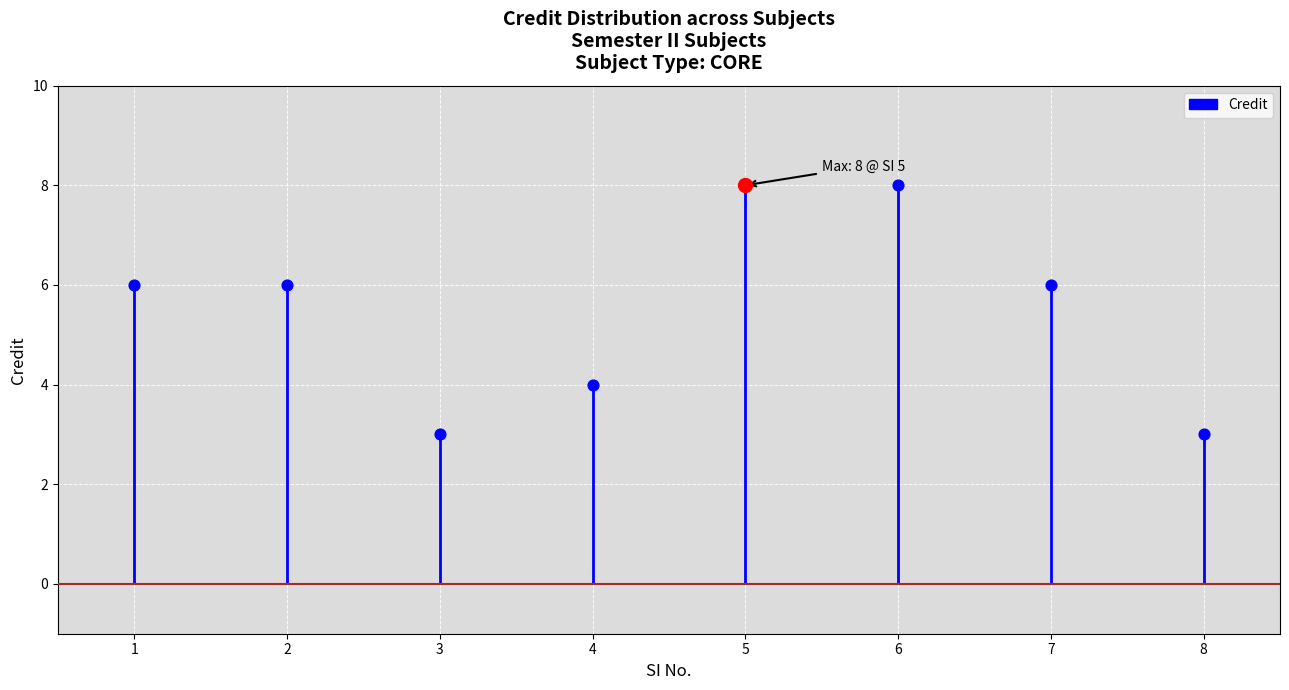

What is the change in value from 2 to 3?

-3